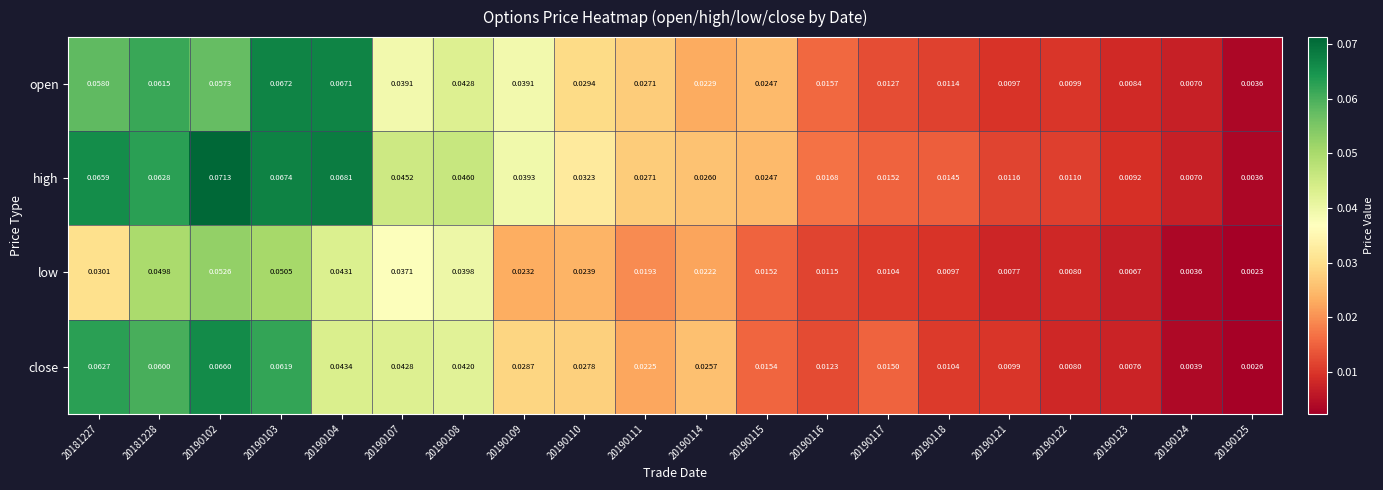

Is the value of low at 20190108 greater than the value of close at 20190122?

Yes